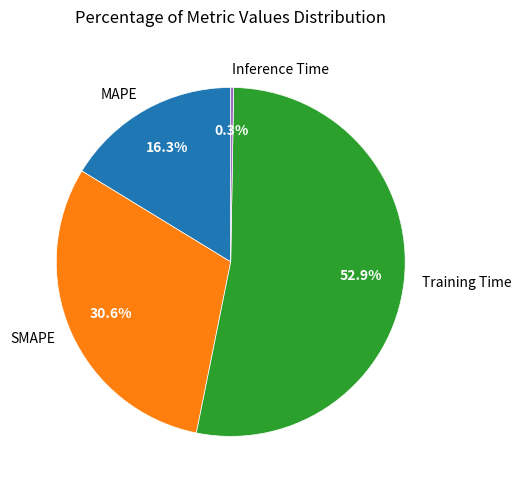

To the nearest percent, what is the difference between the SMAPE and Training Time slice percentages?

22%